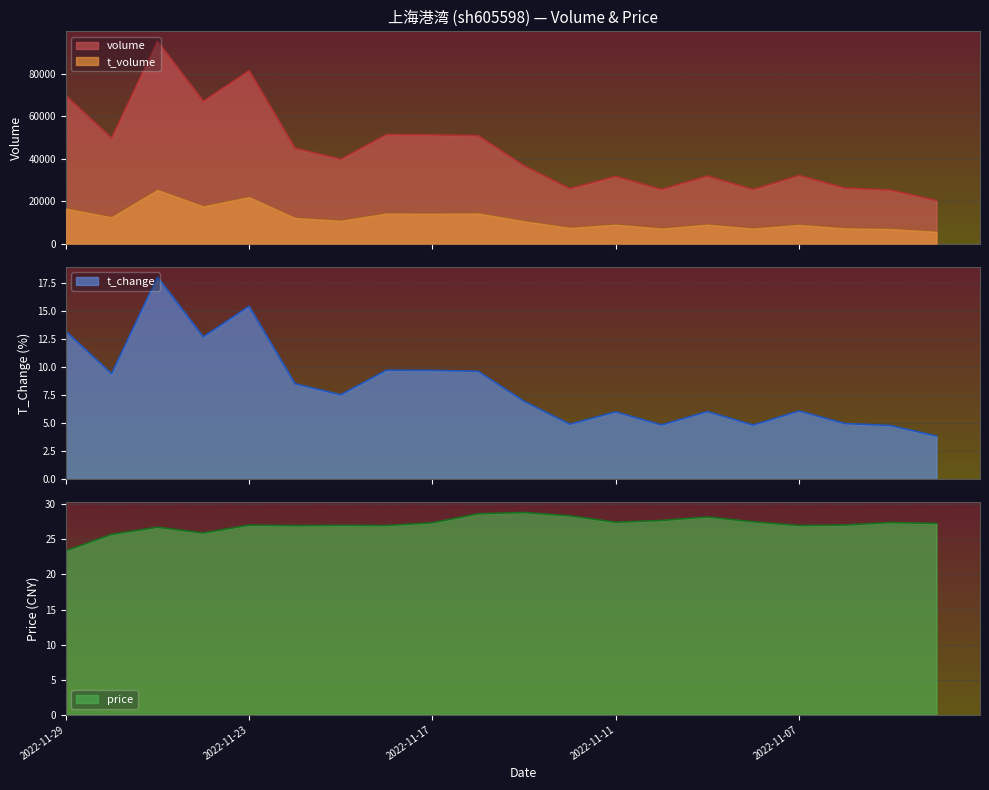

What is the maximum value for t_volume?

25215